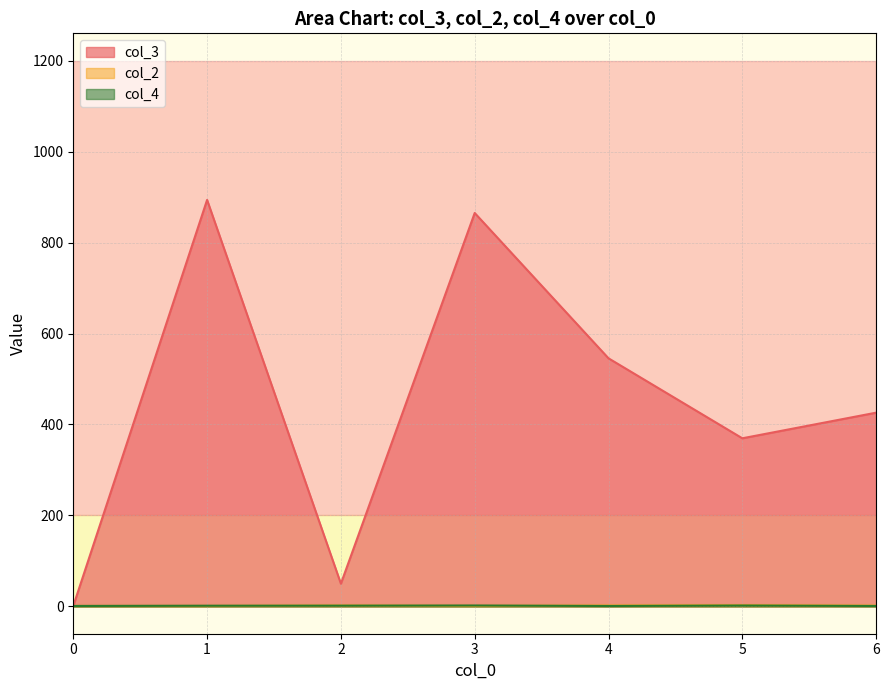

Which series has the widest spread of values?

col_3